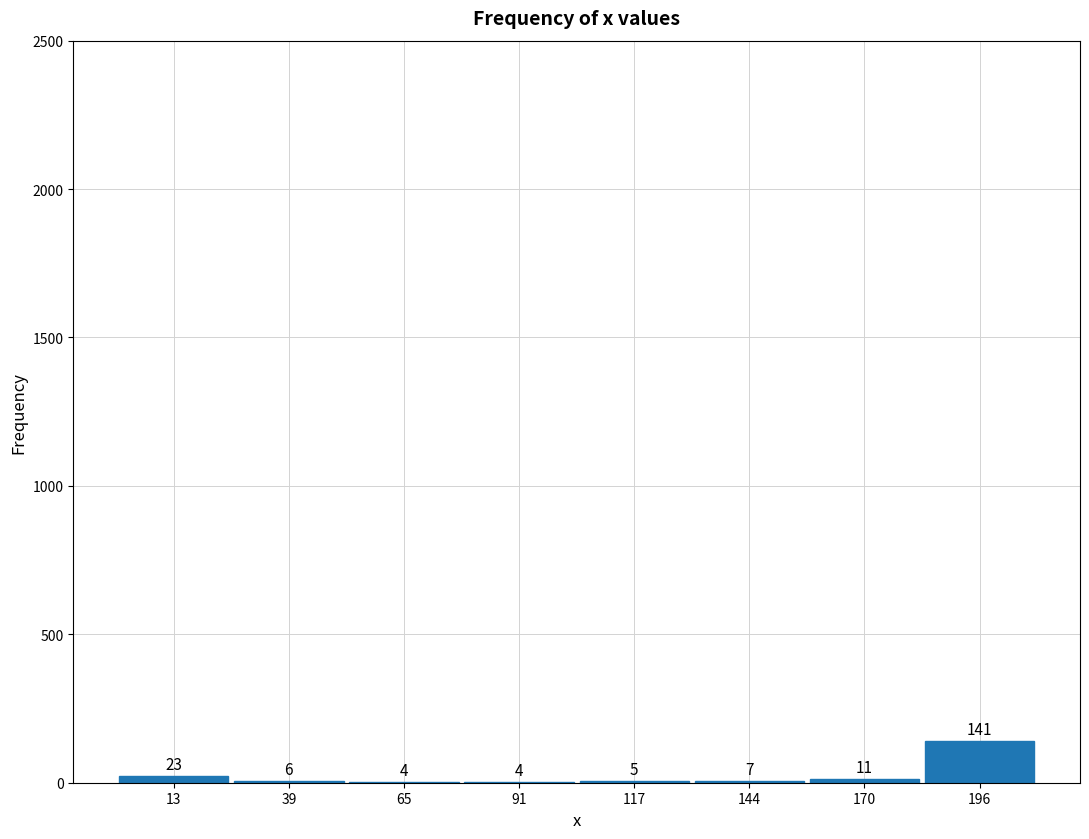

Which range on the x-axis has the tallest bar?

185 to 210